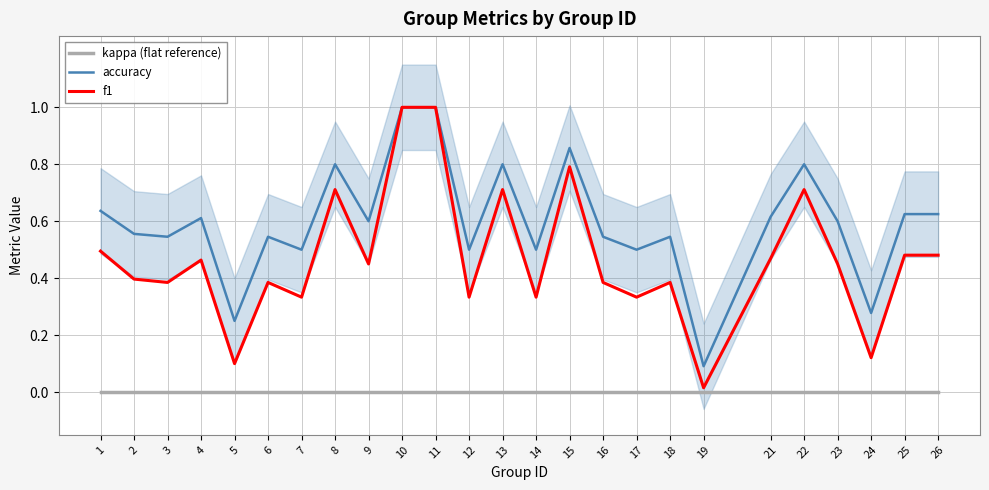

At which label is kappa (flat reference) closest to 0?

1